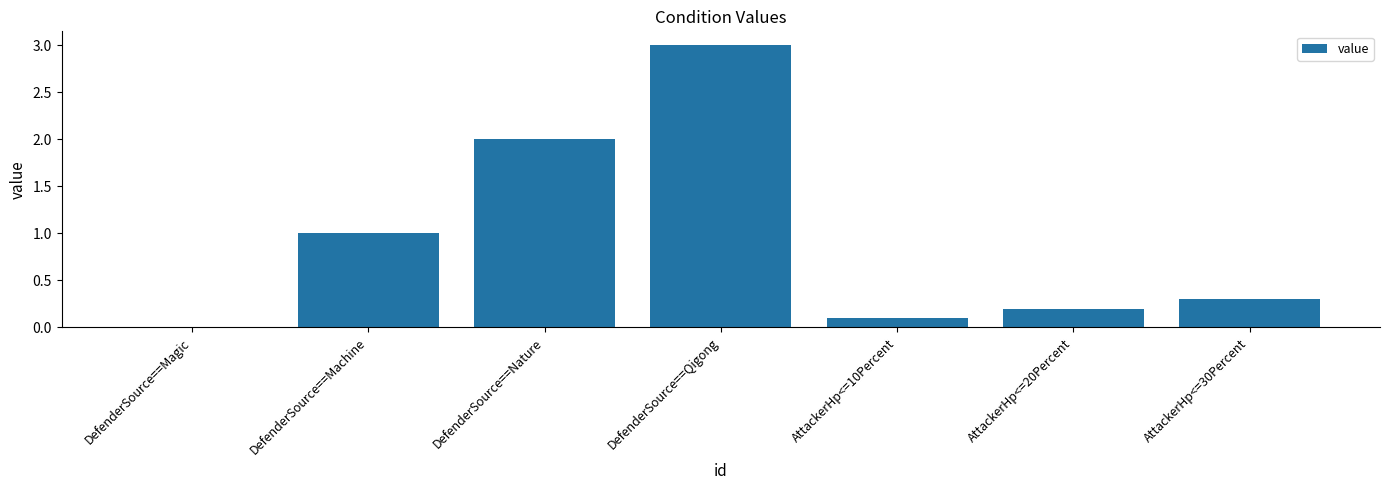

At which label is the value closest to 1?

DefenderSource==Machine